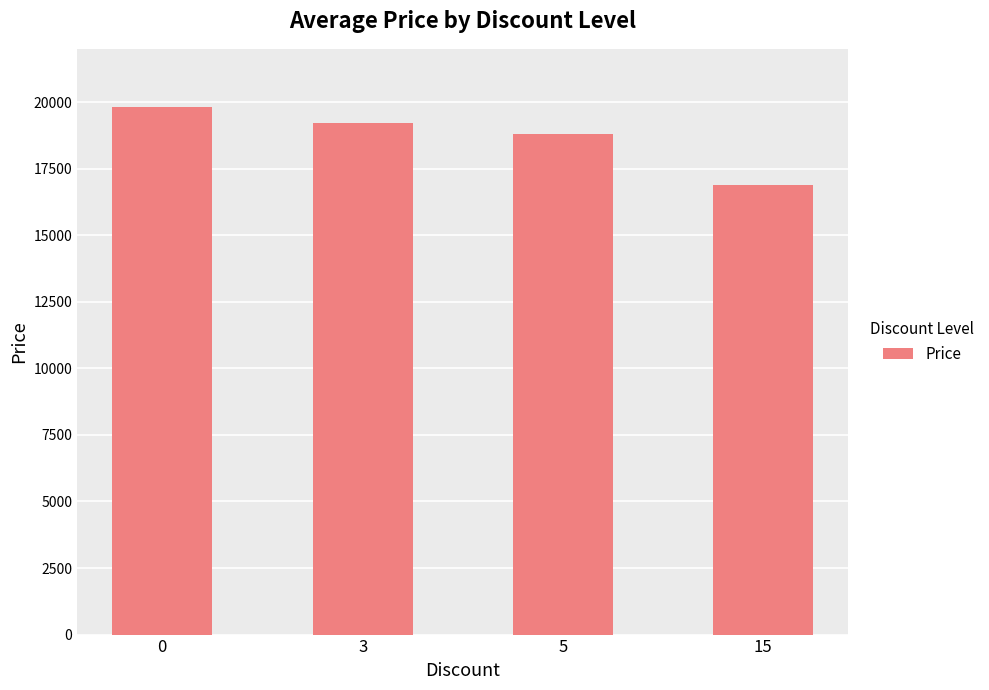

Reading right to left, extract all data points from this chart.

16900	18810	19210	19800